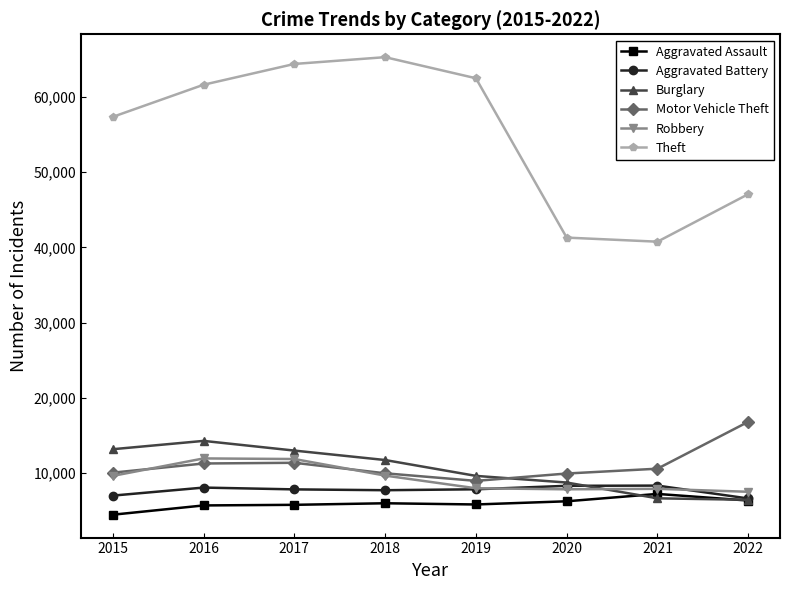

Which label corresponds to the largest value in the chart?

2018